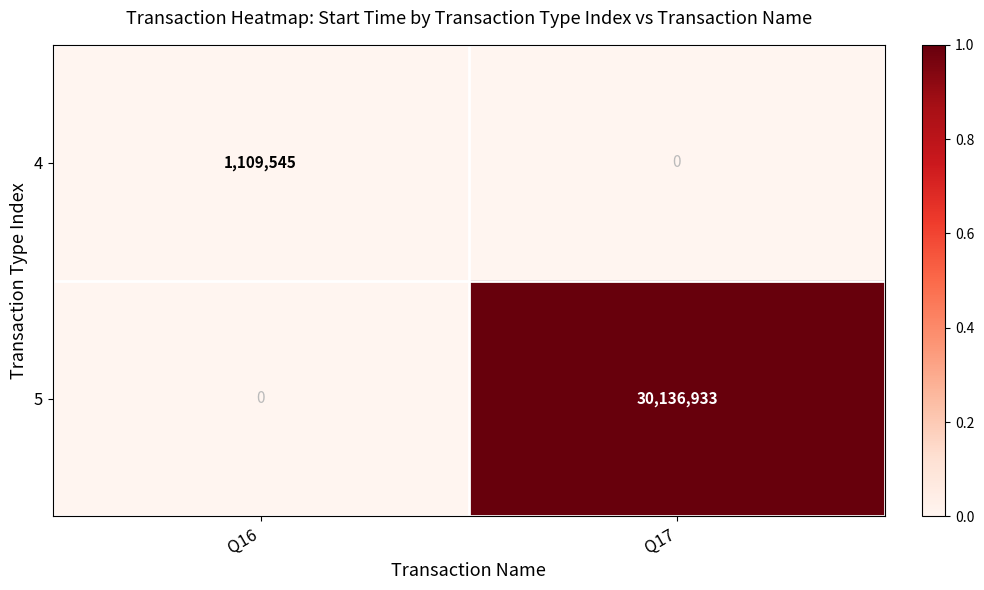

How many data points does each series have?

2